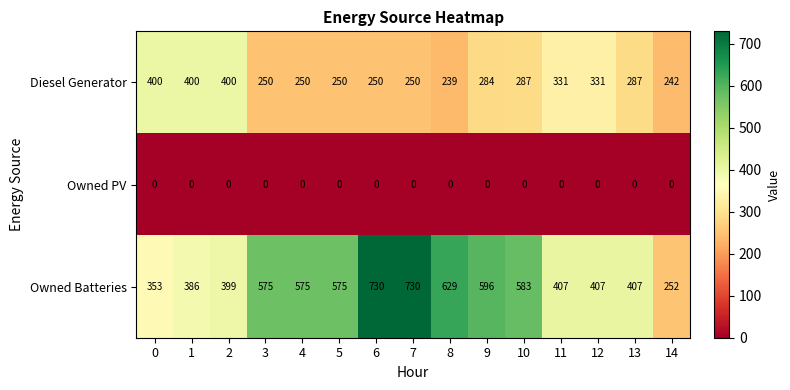

What is the spread (max minus min) of values at 4?

575